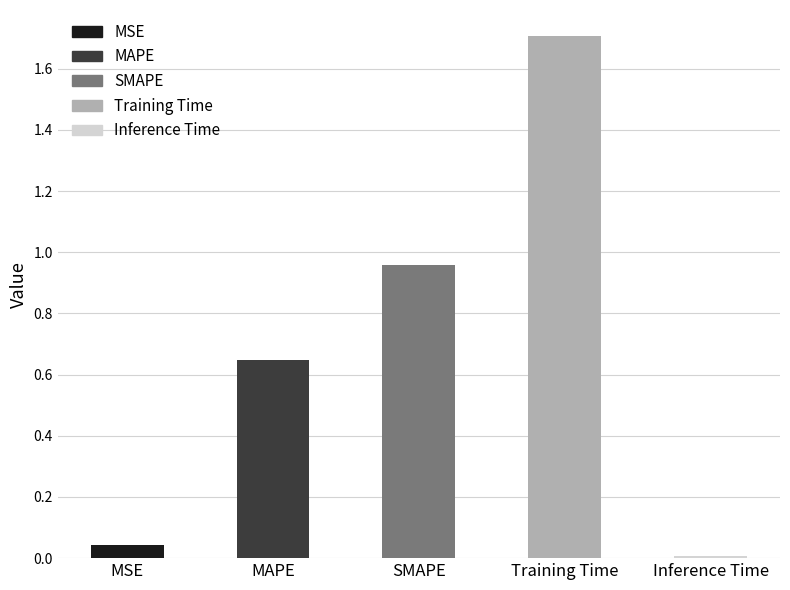

At which category does the chart reach its minimum across all series?

Inference Time